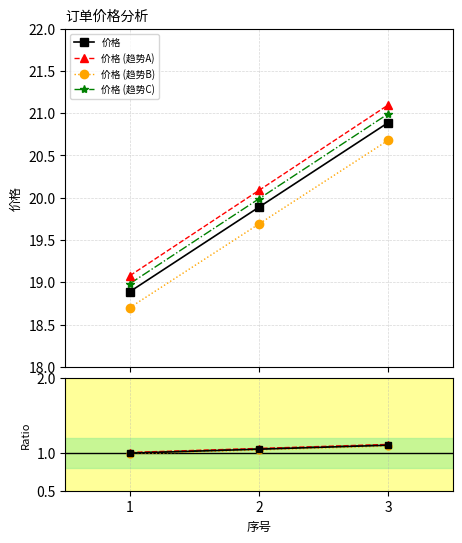

Which label corresponds to the smallest value in the chart?

1